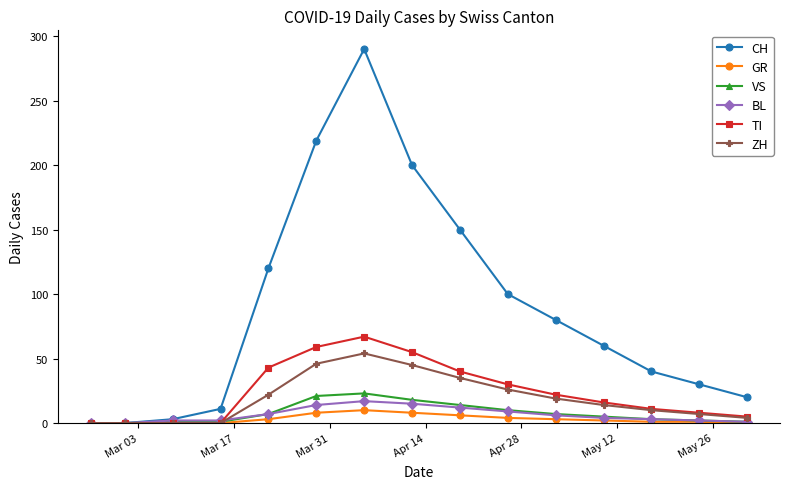

Which series has the largest total across all categories?

CH